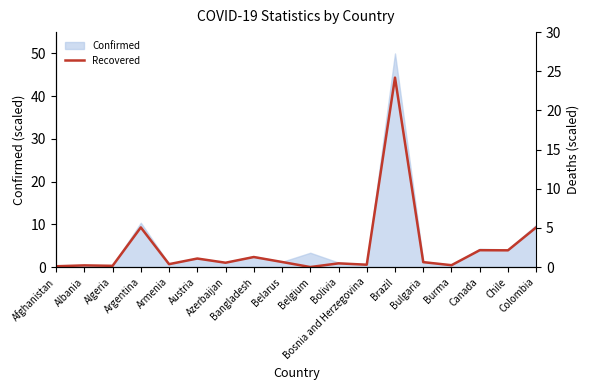

Is the value of Recovered at Austria greater than the value of Deaths at Algeria?

Yes